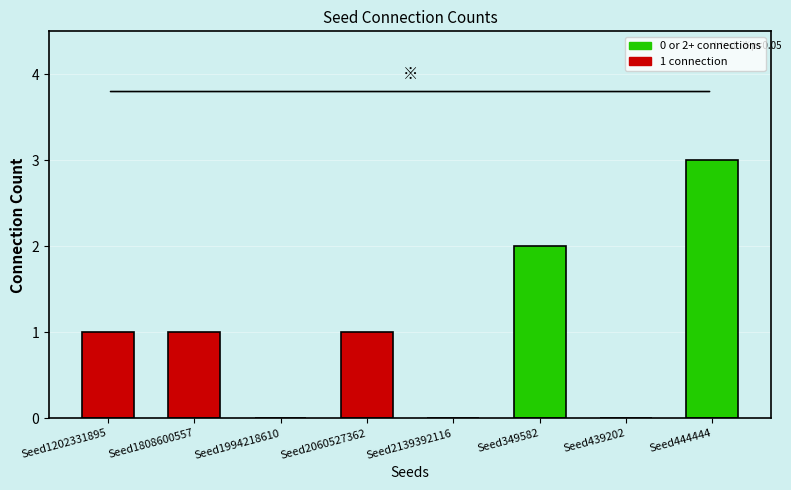

What is the difference between the values at Seed444444 and Seed1808600557?

2